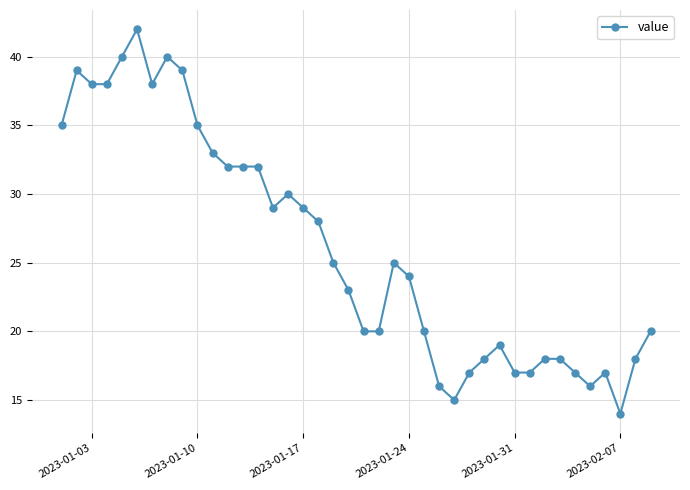

Reading left to right, transcribe all the data shown in this chart.

35	39	38	38	40	42	38	40	39	35	33	32	32	32	29	30	29	28	25	23	20	20	25	24	20	16	15	17	18	19	17	17	18	18	17	16	17	14	18	20